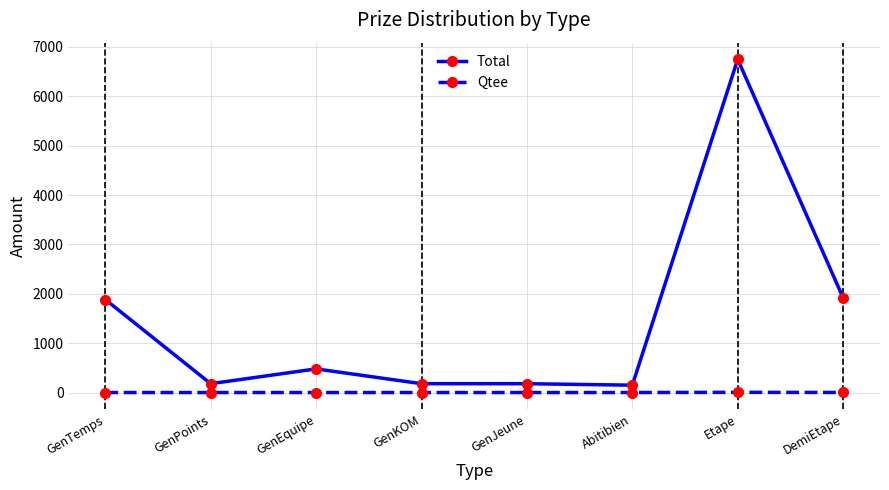

What position from the right is GenTemps?

8